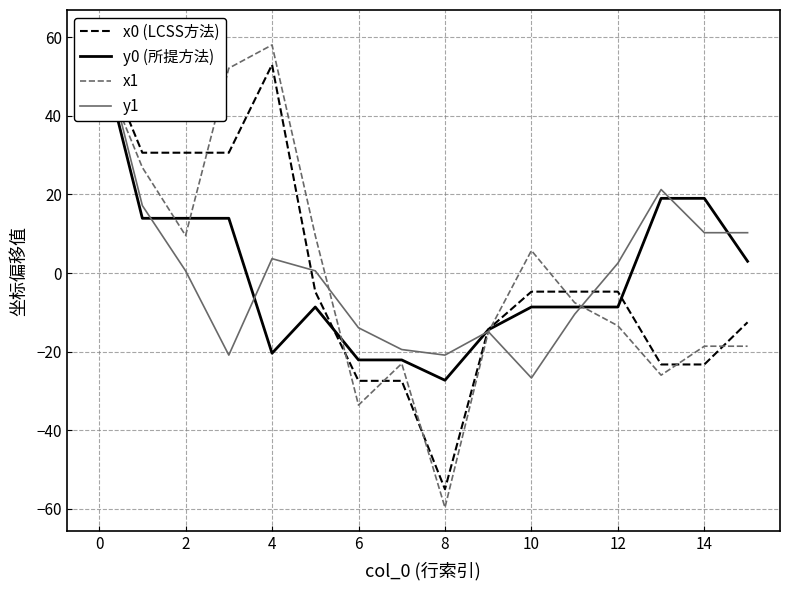

Which category has the highest value in the x1 series?

4